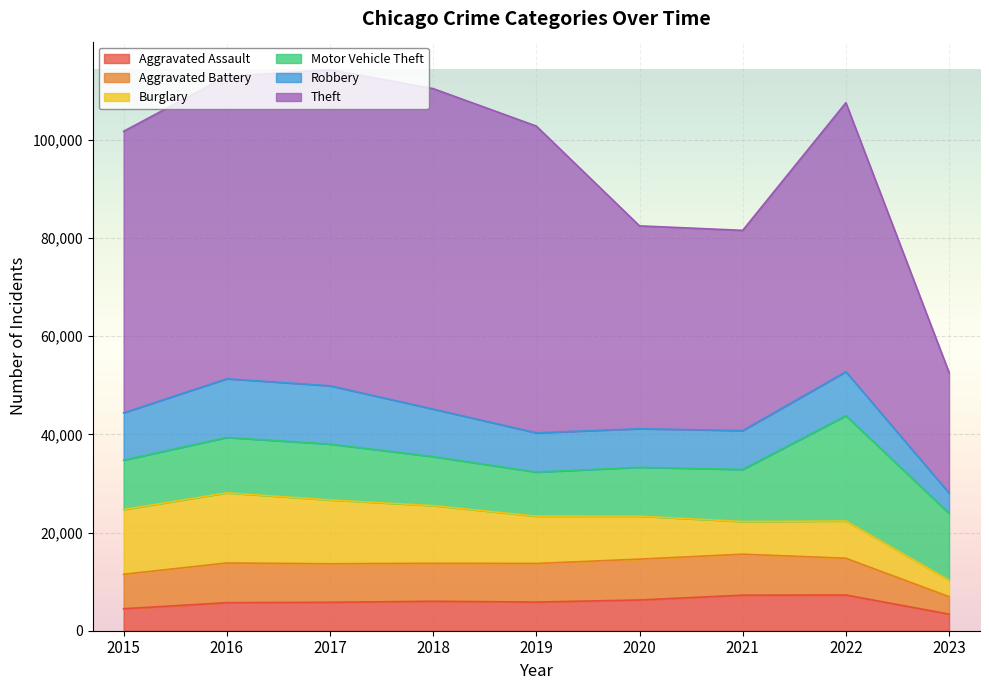

True or false: Robbery has a value of 5517 at 2023.

False